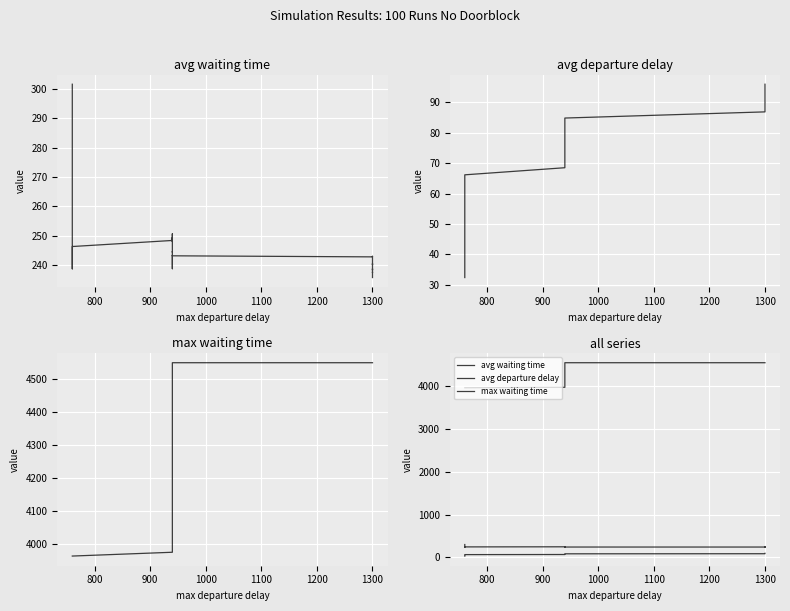

What is the value of the max waiting time point at the 18th from the left?

3996.5